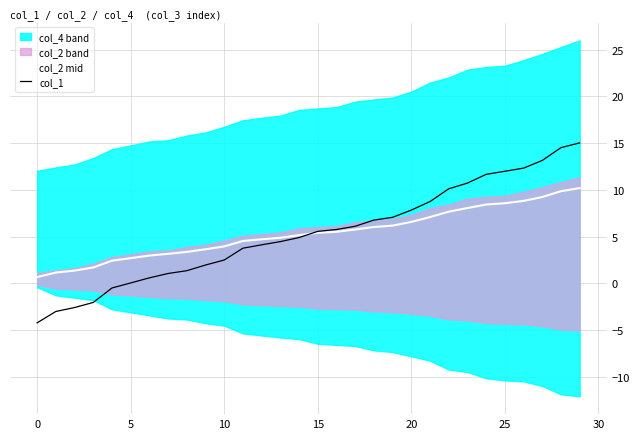

What is the difference between the highest and lowest values at 15?

2.9